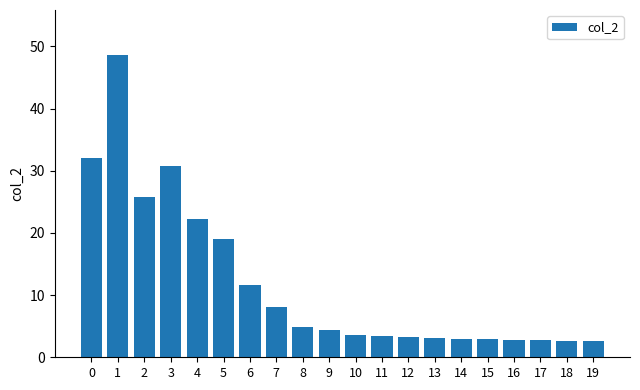

What is the greatest value displayed?

48.6